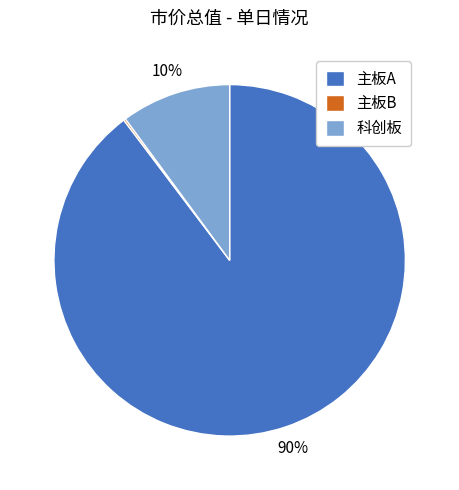

Is there a majority slice in this chart?

Yes